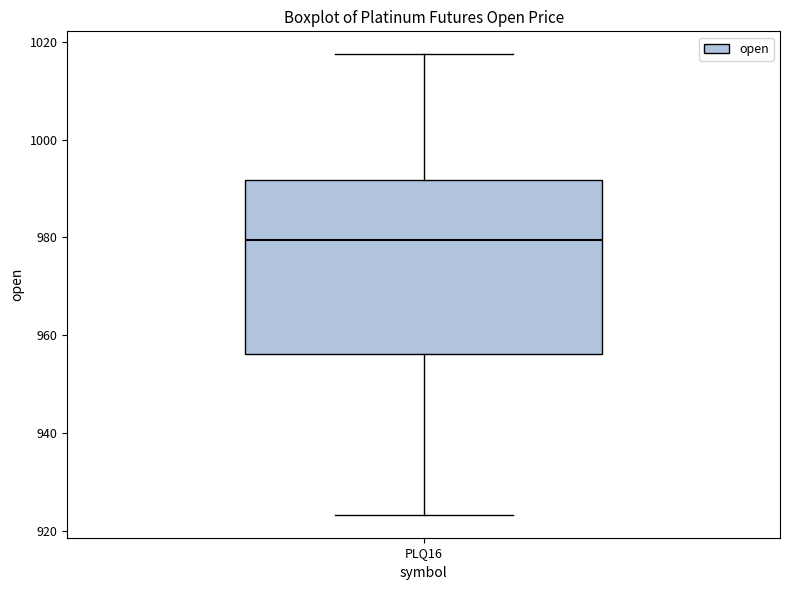

Where is the lower edge of the box for PLQ16 on the y-axis? The values are not printed on the chart, so give them approximately, as read against the axis.

956